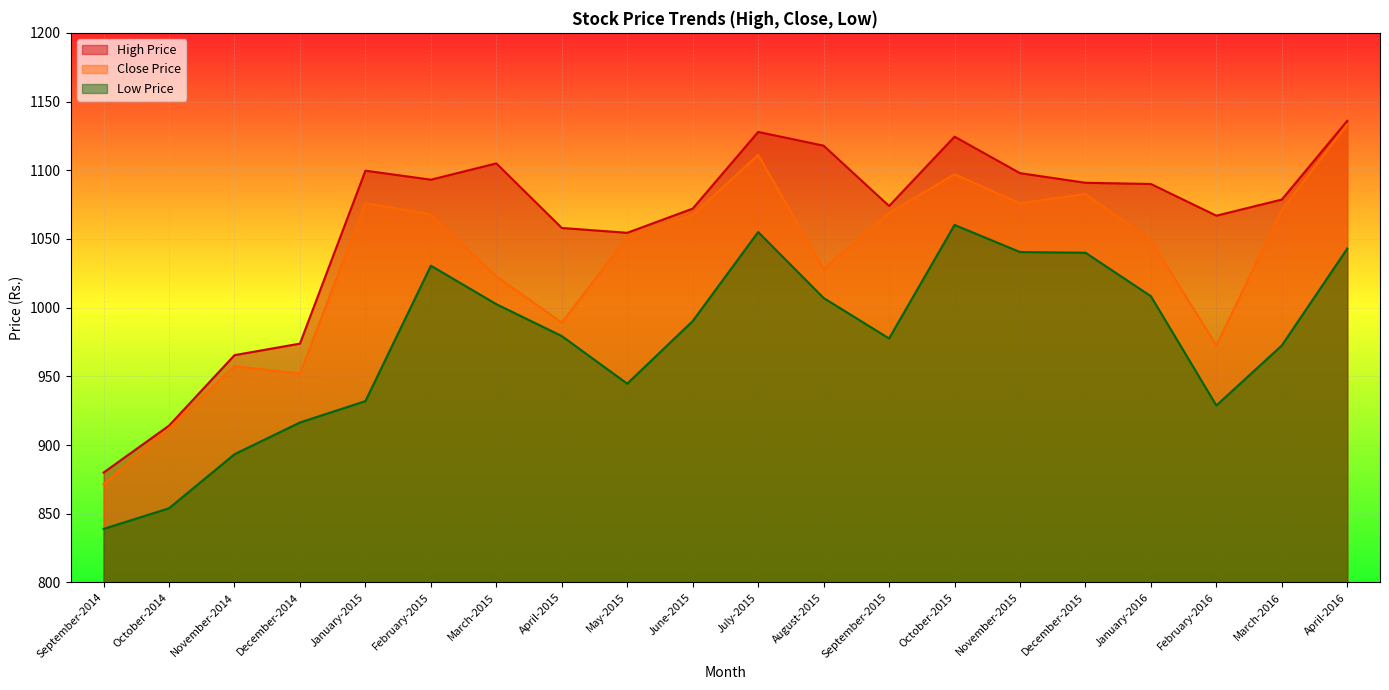

What is the sum of all Low Price values?

19515.2